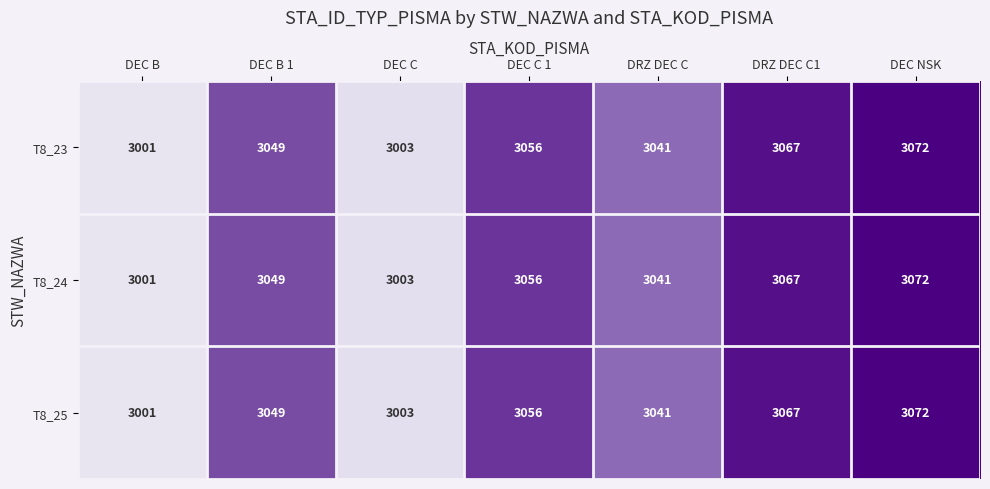

What is the difference between the T8_25 values at DRZ DEC C and DEC B 1?

8